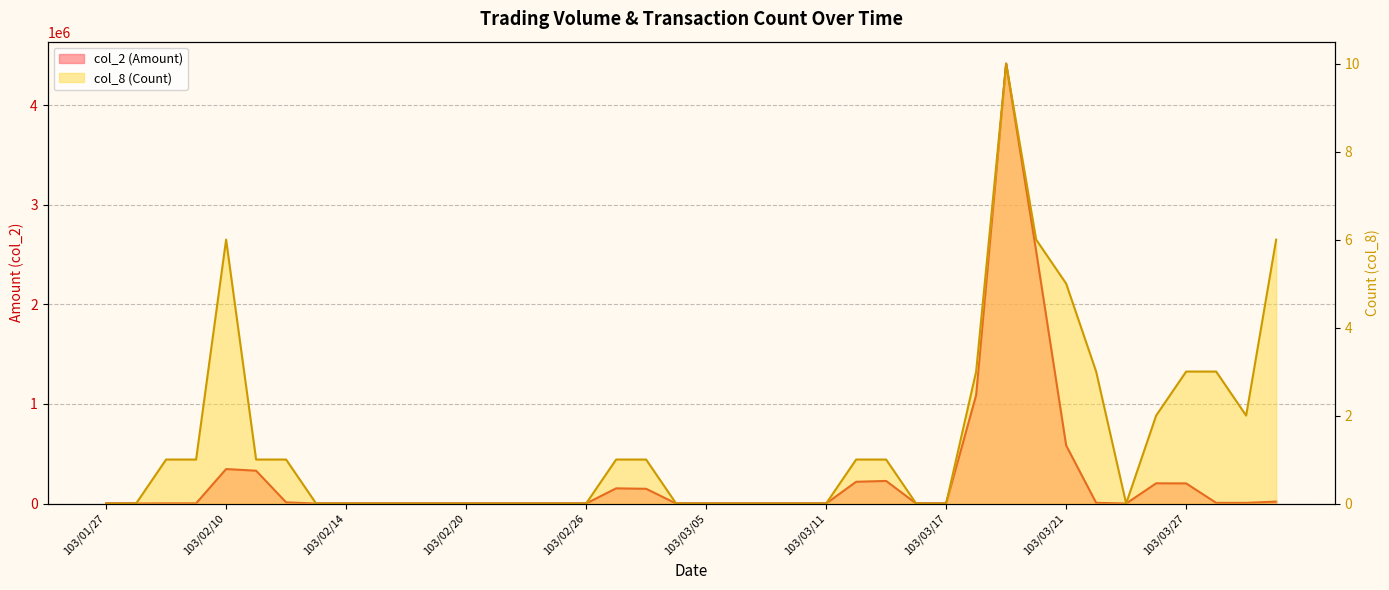

At which category does col_8 (Count) reach its first local valley?

103/03/25